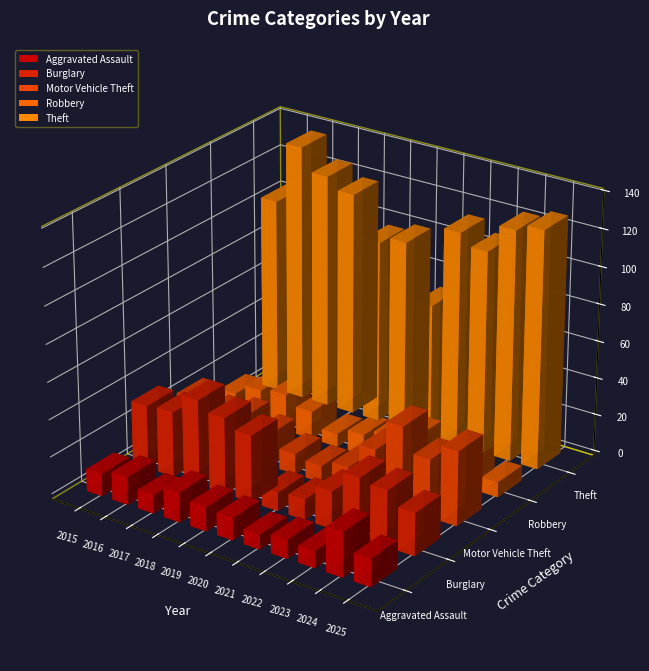

What is the spread (max minus min) of values at 2016?

123